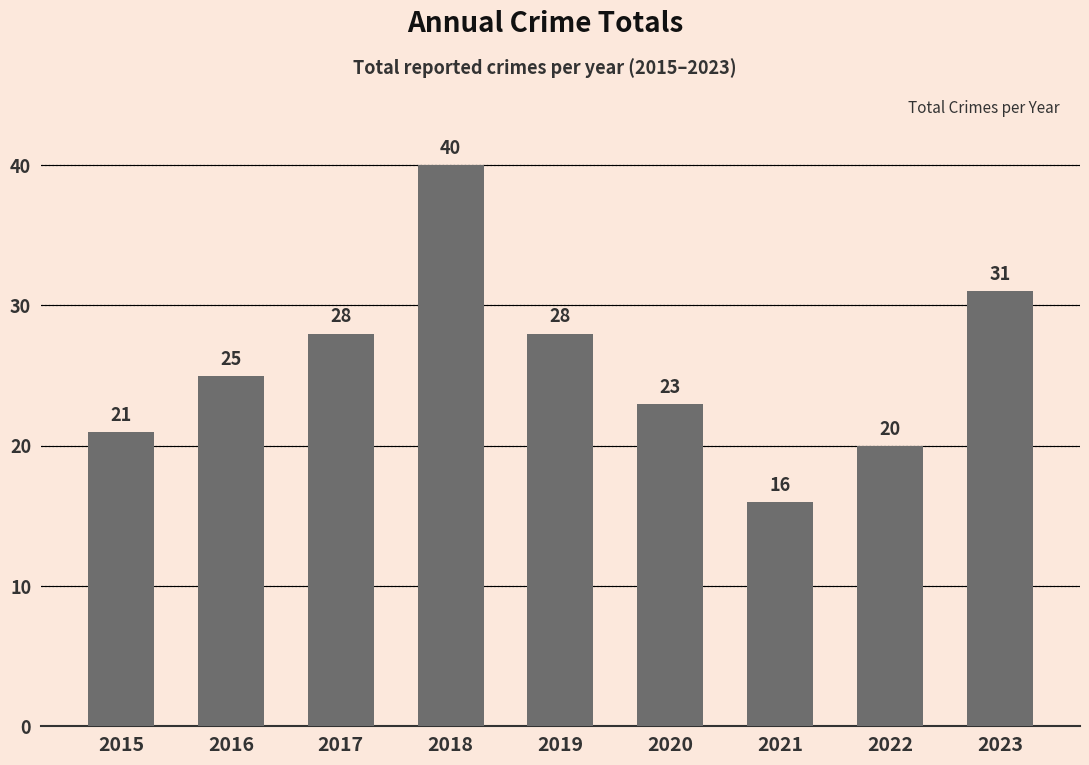

Read the value at 2022, to the nearest 5.

20